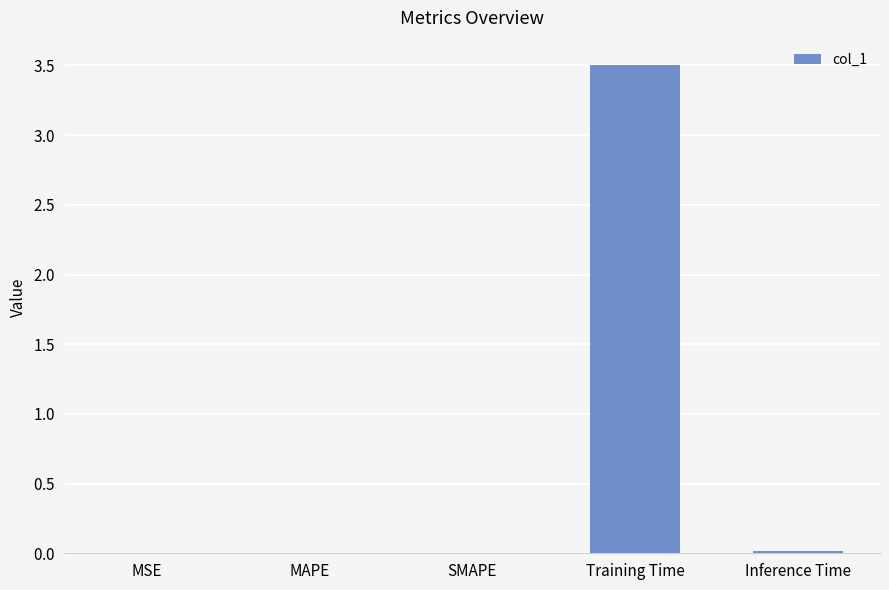

What is the label of the 4th bar from the left?

Training Time